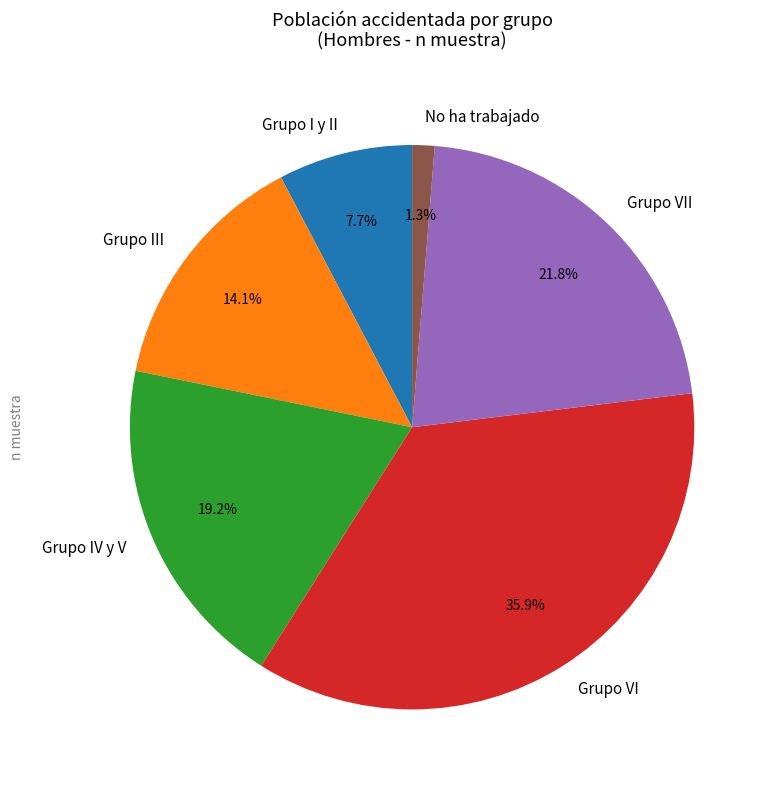

To the nearest percent, what is the average slice percentage?

17%